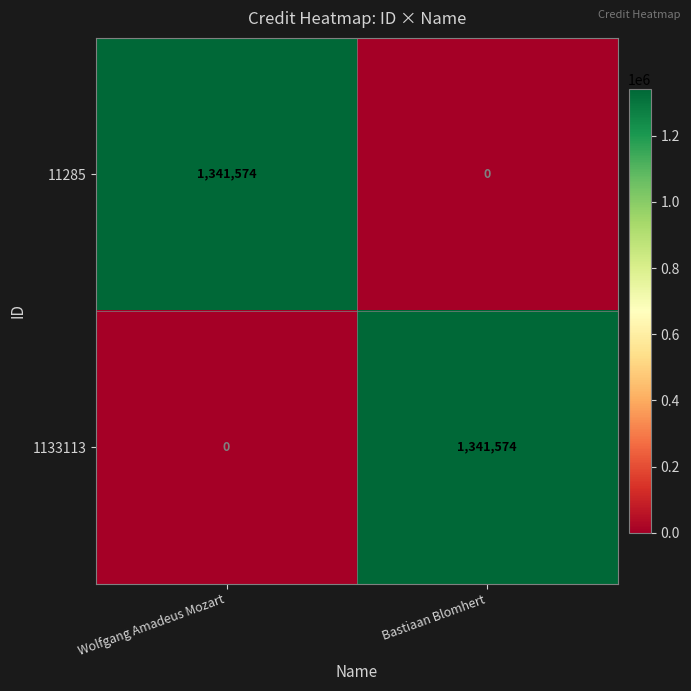

At how many categories does at least one series exceed 783328?

2